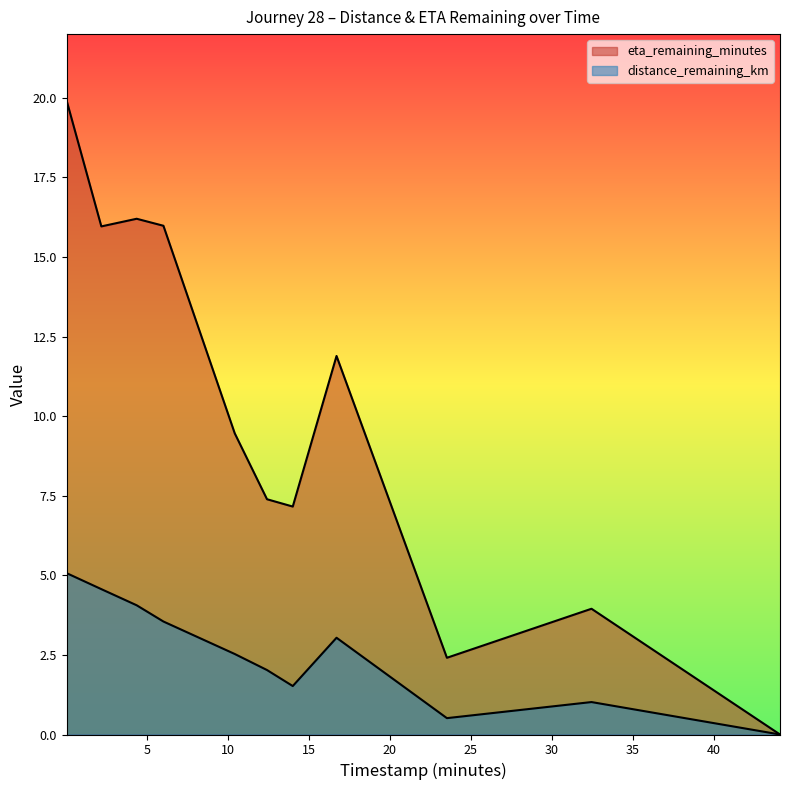

What is the maximum value for distance_remaining_km?

5.1